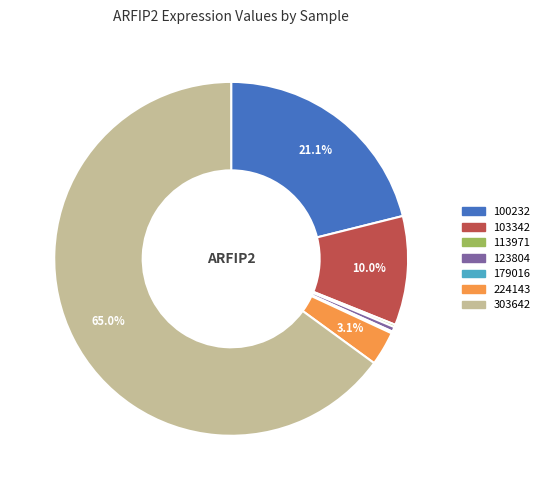

What percentage do 224143 and 100232 together represent?

24.2%